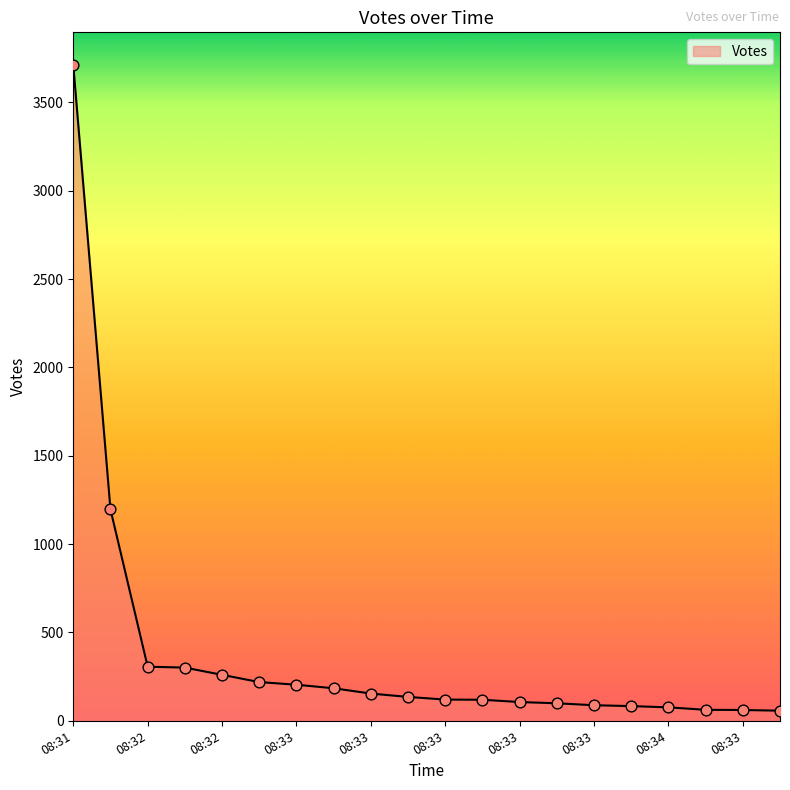

What is the maximum value shown in the chart?

3711